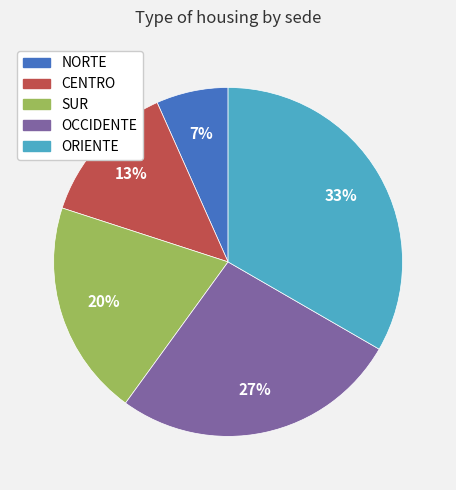

How many segments does this pie chart have?

5